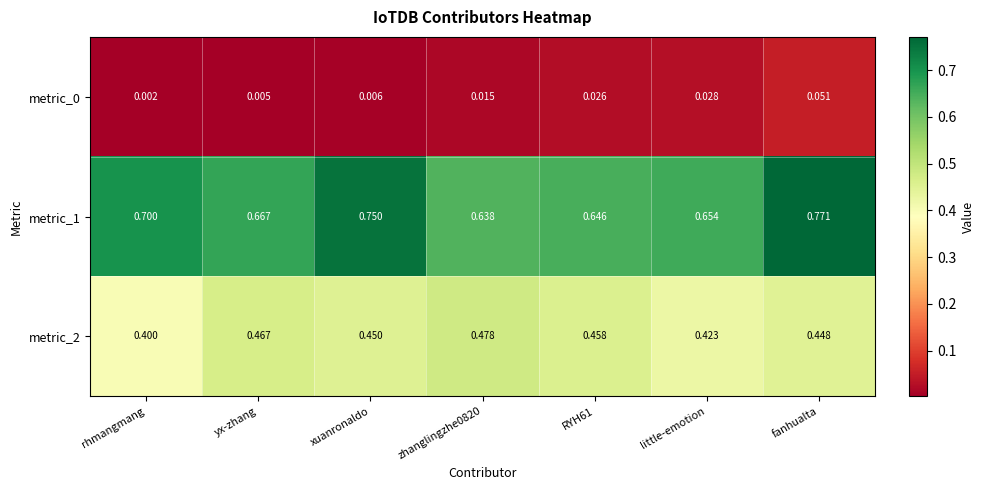

At which category is the sum across all series the highest?

fanhualta